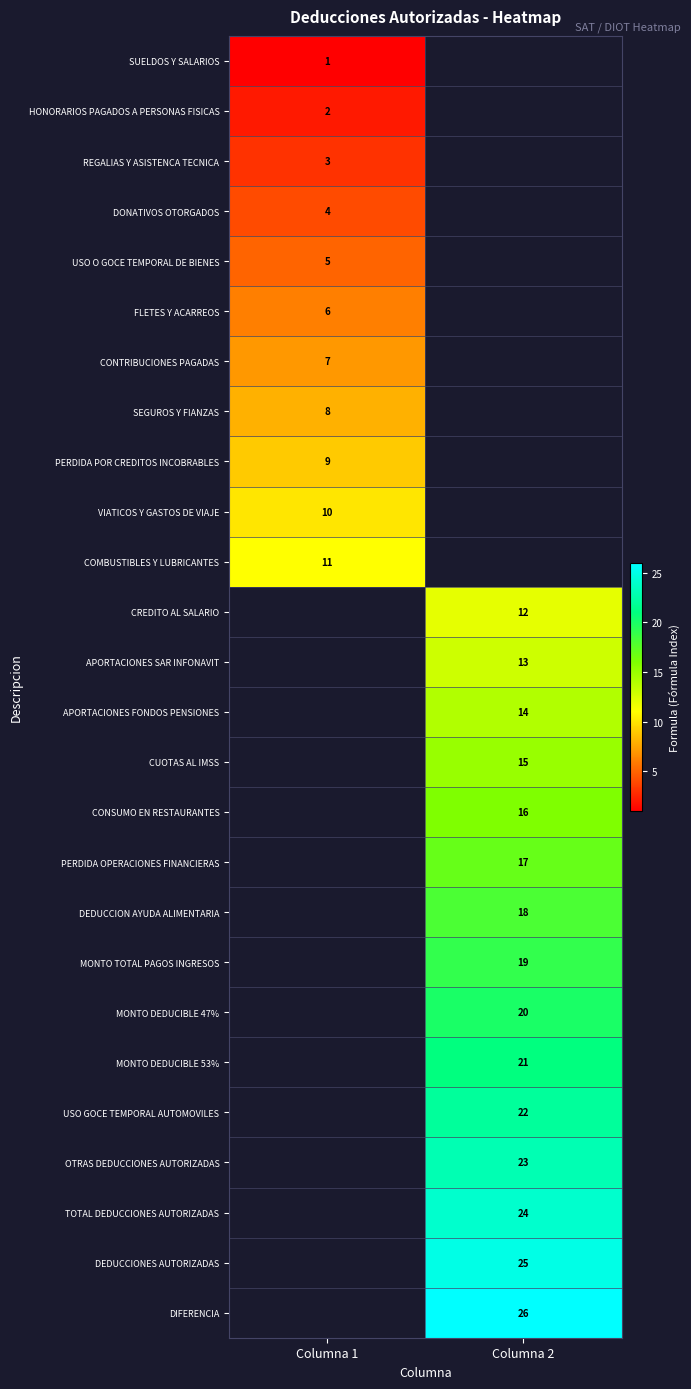

Is it true that APORTACIONES SAR INFONAVIT equals 13 at Columna 2?

True